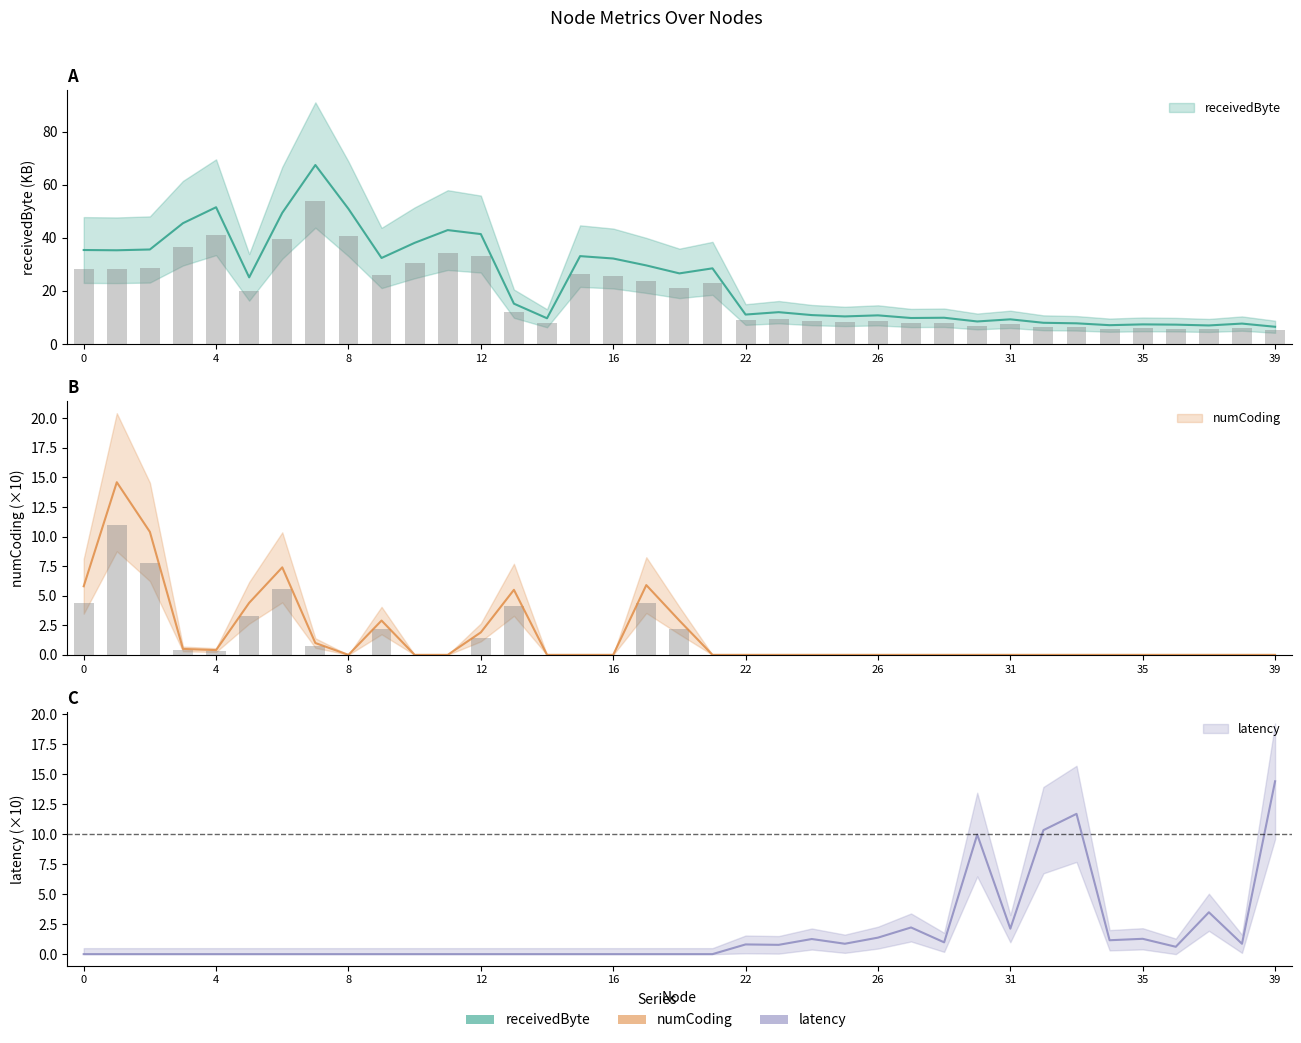

Reading left to right, extract all data points from this chart.

receivedByte: 35.4	35.3	35.6	45.5	51.5	25.1	49.4	67.4	50.9	32.4	38.1	42.9	41.4	15.2	9.7	33.1	32.2	29.6	26.6	28.5	11.1	12.0	10.9	10.4	10.8	9.8	9.9	8.5	9.3	8.0	7.8	7.1	7.4	7.3	7.0	7.7	6.5
numCoding: 4.3	10.9	7.8	0.4	0.3	3.3	5.6	0.8	0.0	2.2	0.0	0.0	1.4	4.1	0.0	0.0	0.0	4.4	2.2	0.0	0.0	0.0	0.0	0.0	0.0	0.0	0.0	0.0	0.0	0.0	0.0	0.0	0.0	0.0	0.0	0.0	0.0
latency: 0.0	0.0	0.0	0.0	0.0	0.0	0.0	0.0	0.0	0.0	0.0	0.0	0.0	0.0	0.0	0.0	0.0	0.0	0.0	0.0	0.8	0.8	1.3	0.9	1.4	2.2	1.0	10.0	2.1	10.3	11.7	1.2	1.3	0.6	3.5	0.9	14.4